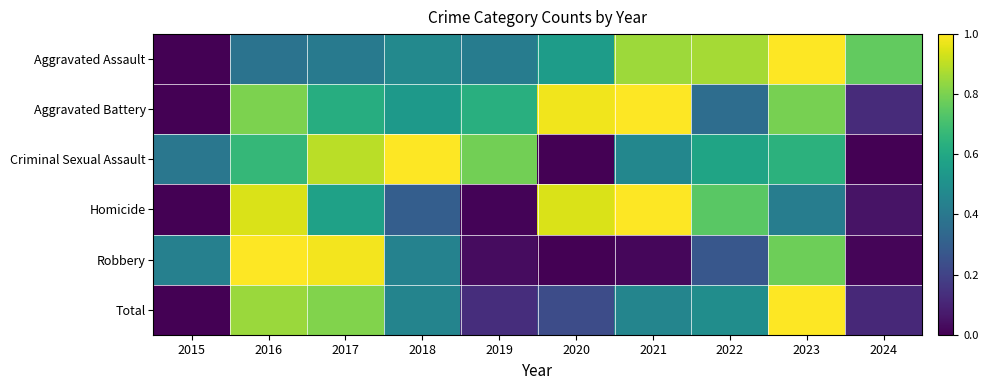

Rank the series at 2022 from highest to lowest value.

Aggravated Assault, Homicide, Criminal Sexual Assault, Total, Aggravated Battery, Robbery